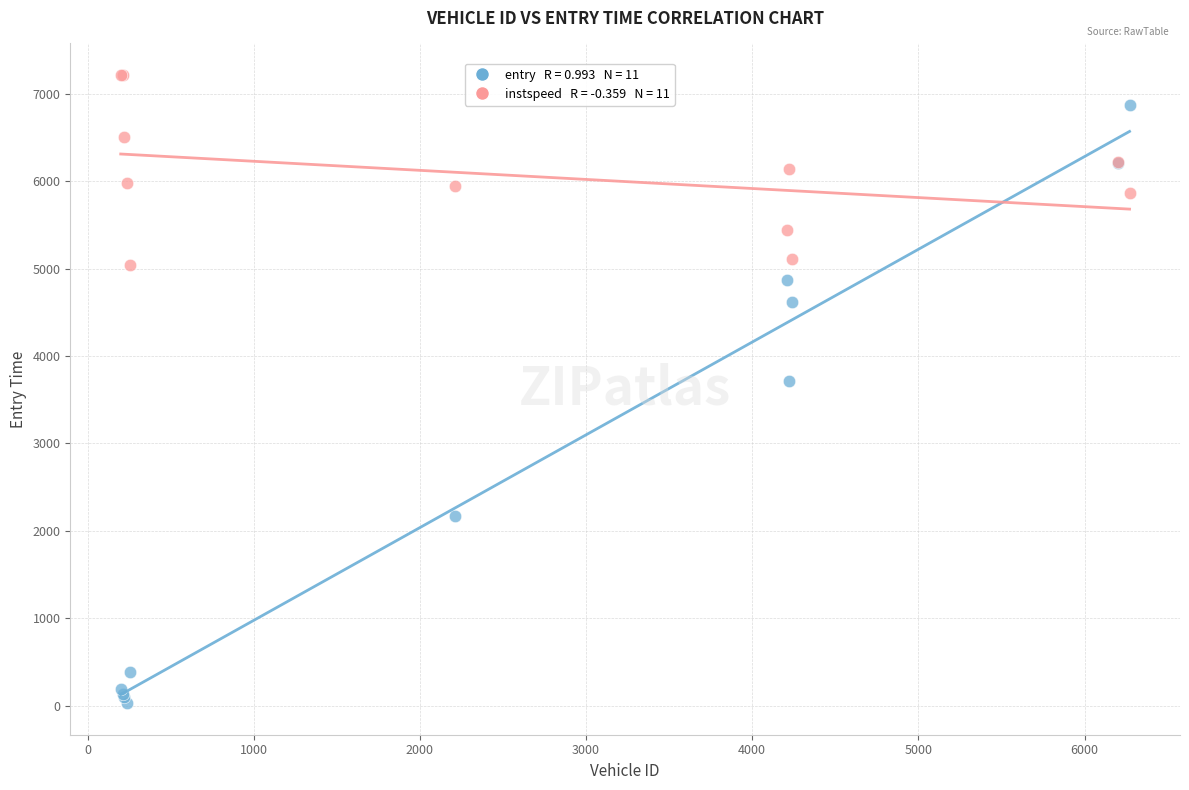

Across all series, what Y value is closest to 3622?

3709.9